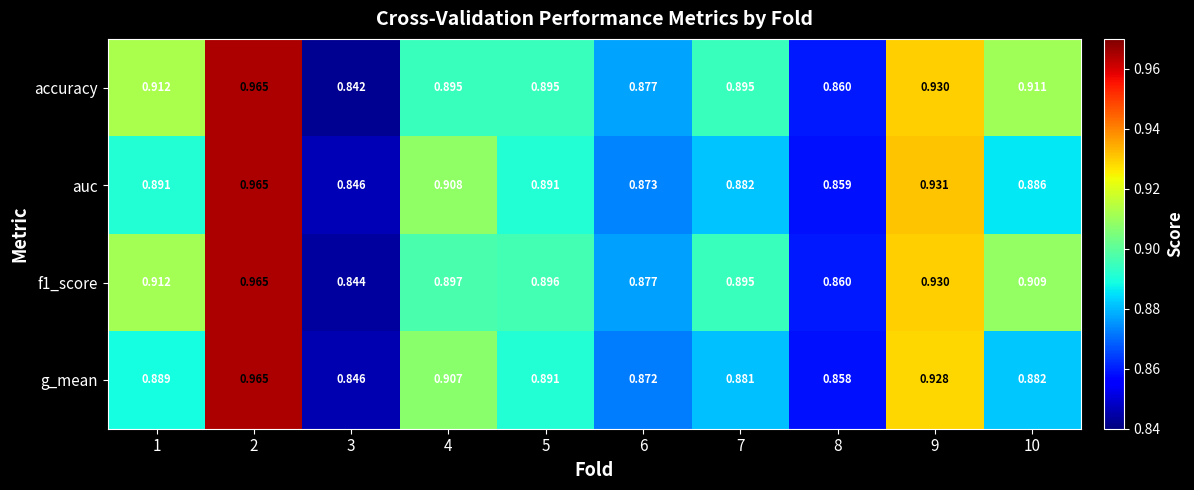

Is the value of g_mean at 6 greater than the value of accuracy at 8?

Yes